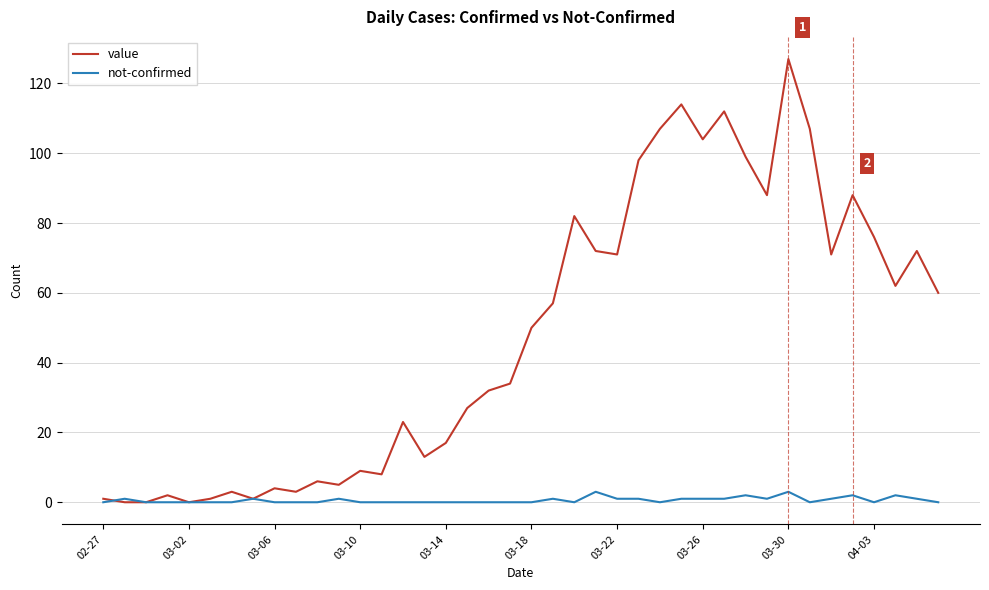

List the series in order of their peak value, highest first.

value, not-confirmed